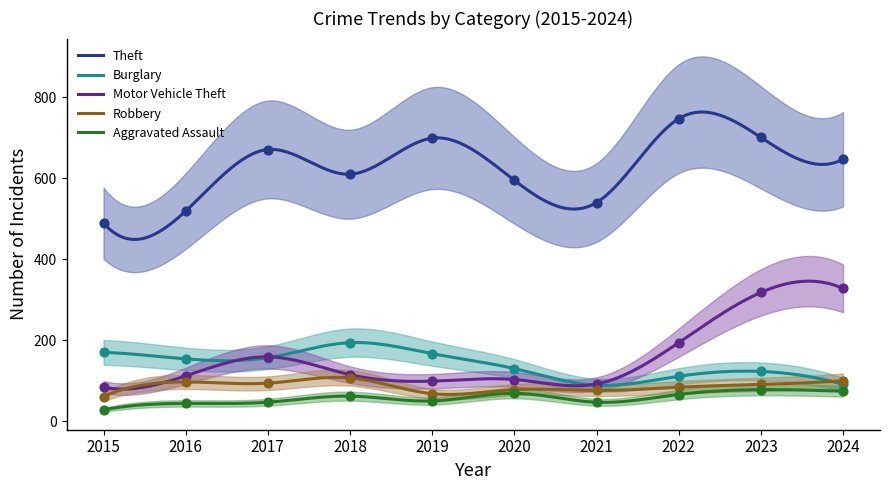

Which series contains the highest Y value?

Theft